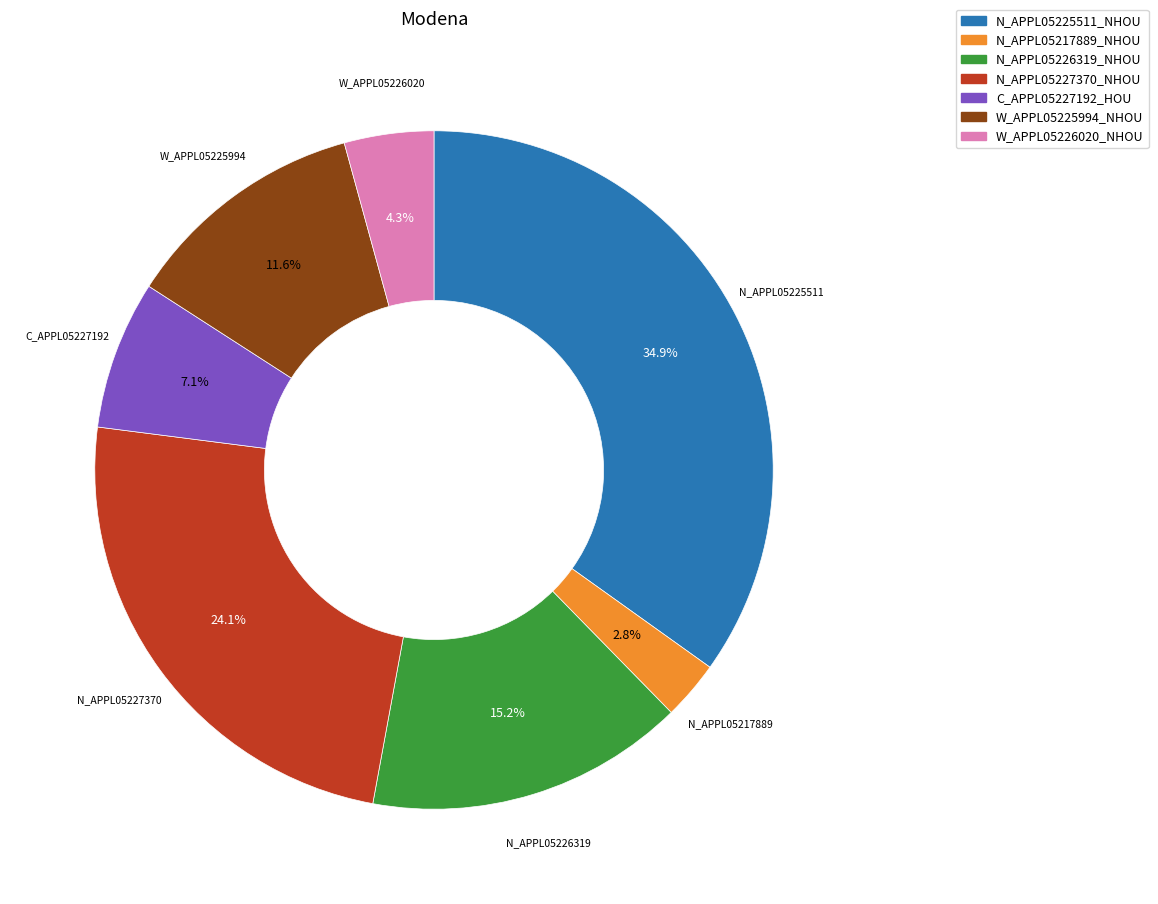

Does N_APPL05217889_NHOU account for over 50% of the chart?

No